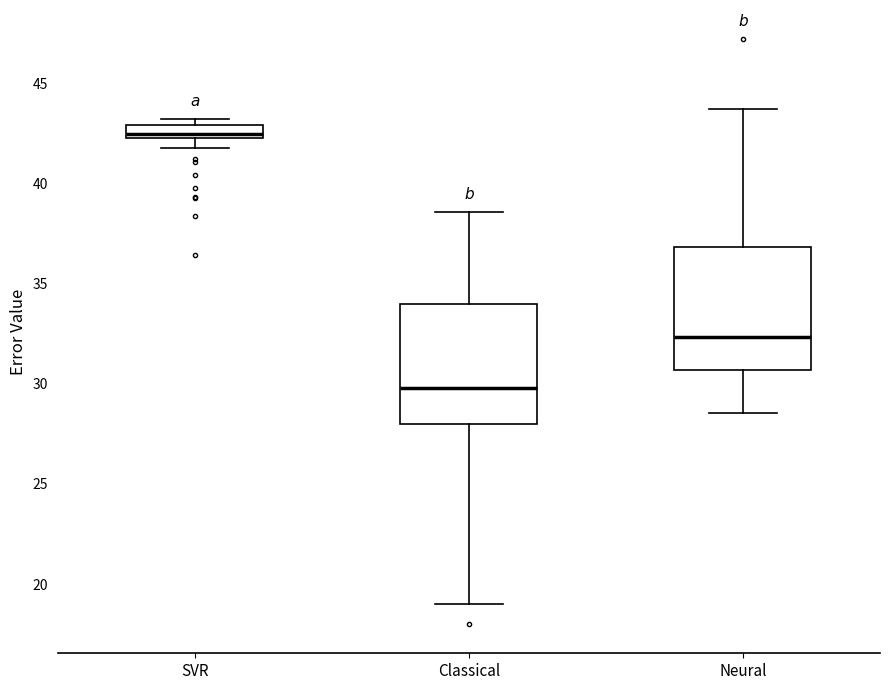

Which box has the lowest median line?

Classical